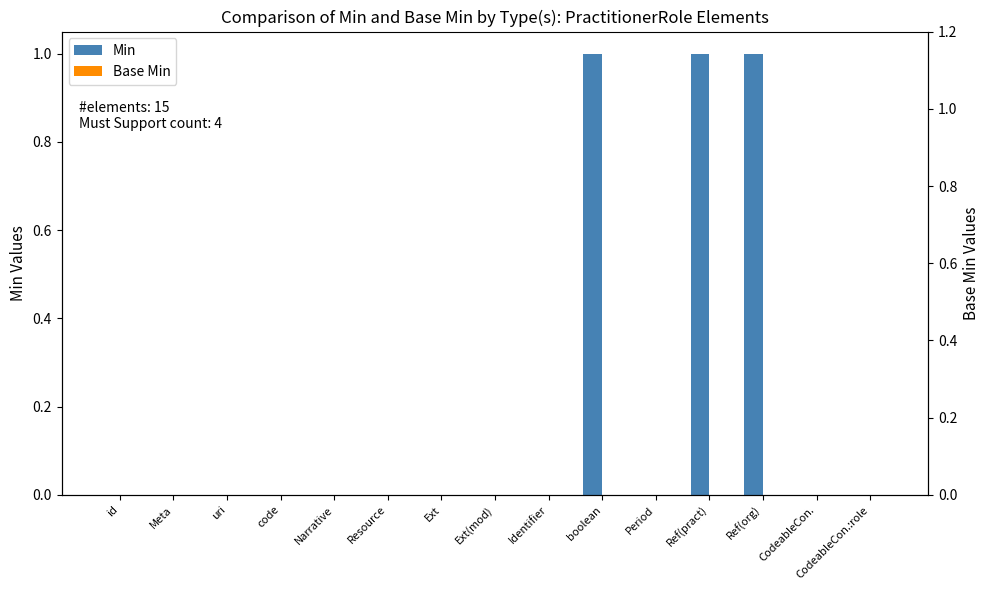

What is the label of the 11th bar from the right?

Narrative